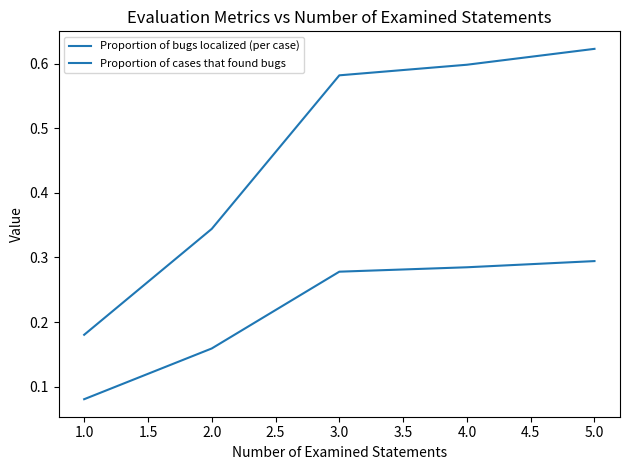

How many lines are shown in the chart?

2